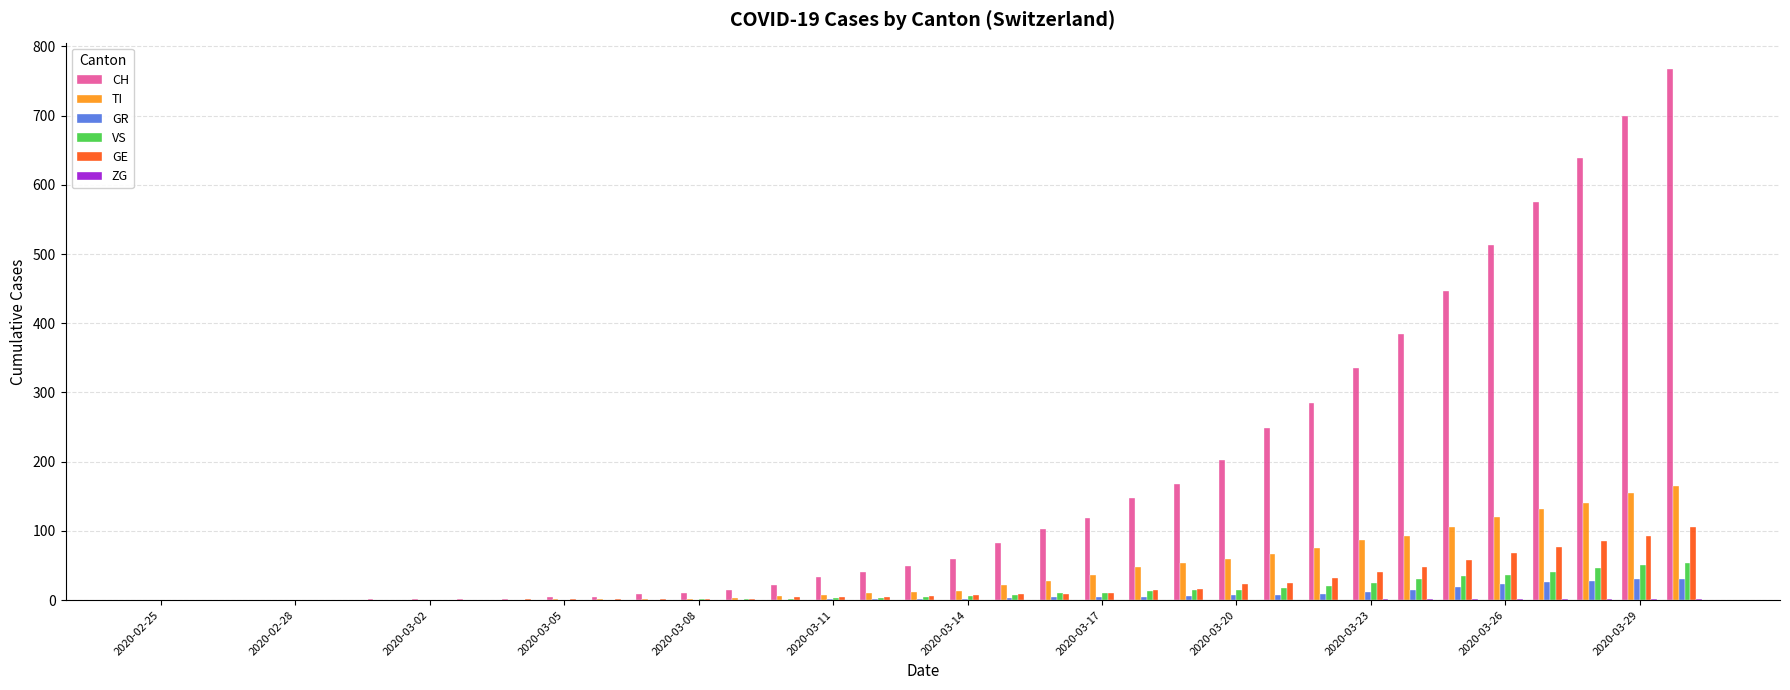

What is the sum of all GE values?

748